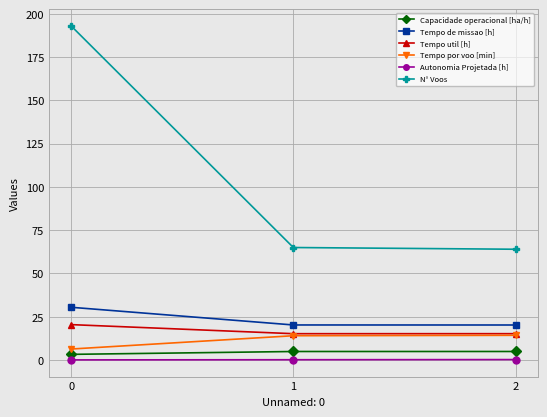

Is it true that N° Voos equals 254.1 at 0?

False